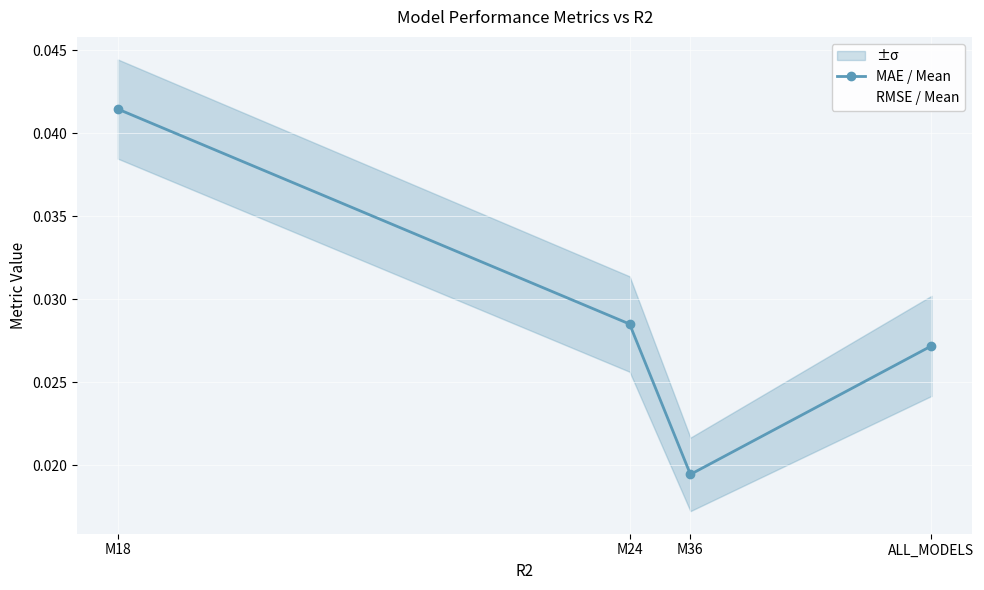

Which series has the largest range (max minus min)?

MAE / Mean